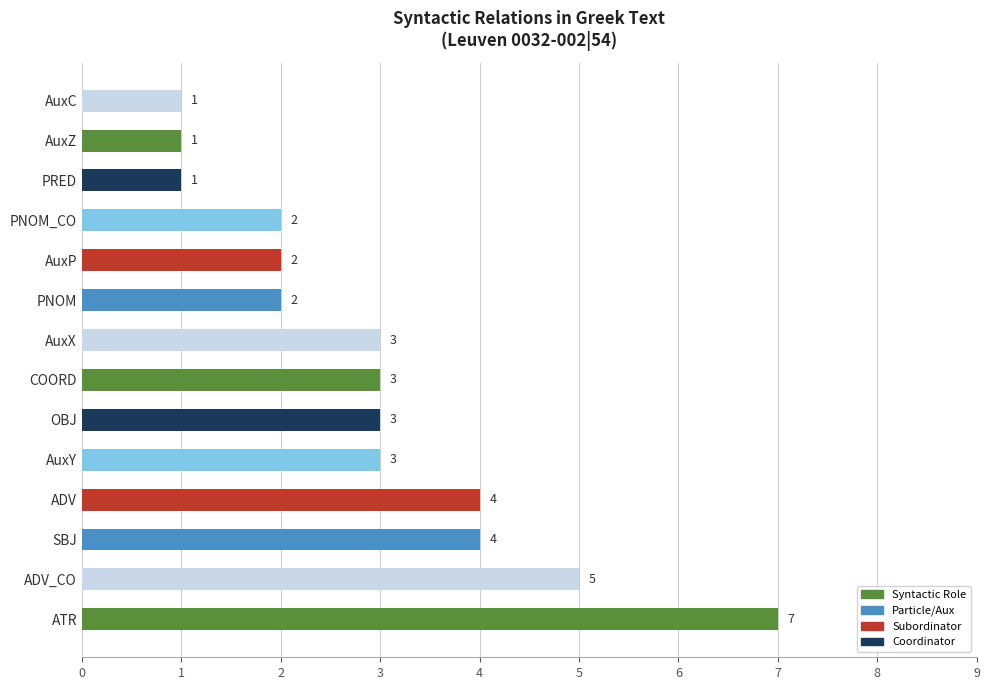

Reading top to bottom, what are all the values shown in this chart?

1	1	1	2	2	2	3	3	3	3	4	4	5	7